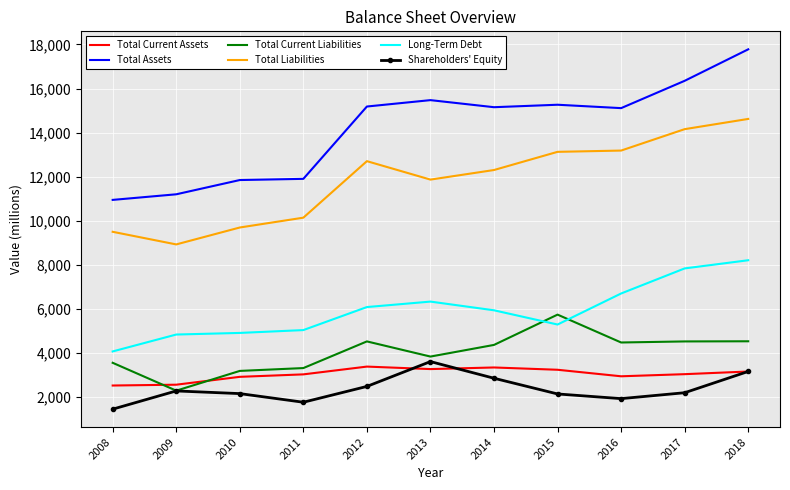

Where do Total Current Liabilities and Total Current Assets first cross each other?

2008 and 2009